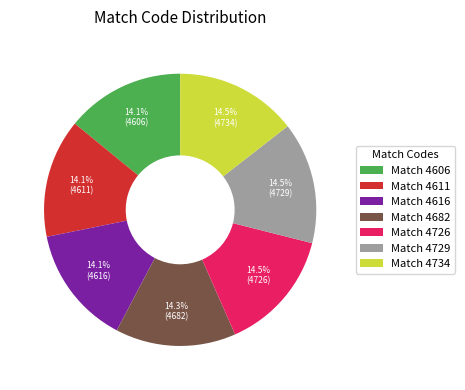

Does Match 4726 represent more than half of the total?

No